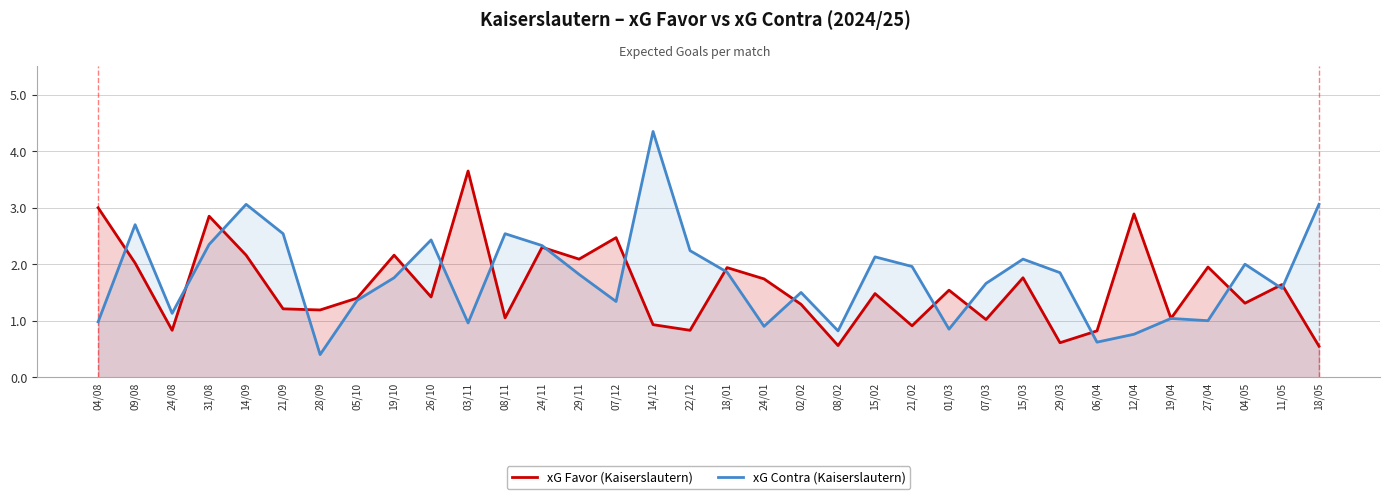

Which category has the highest value across all series?

14/12